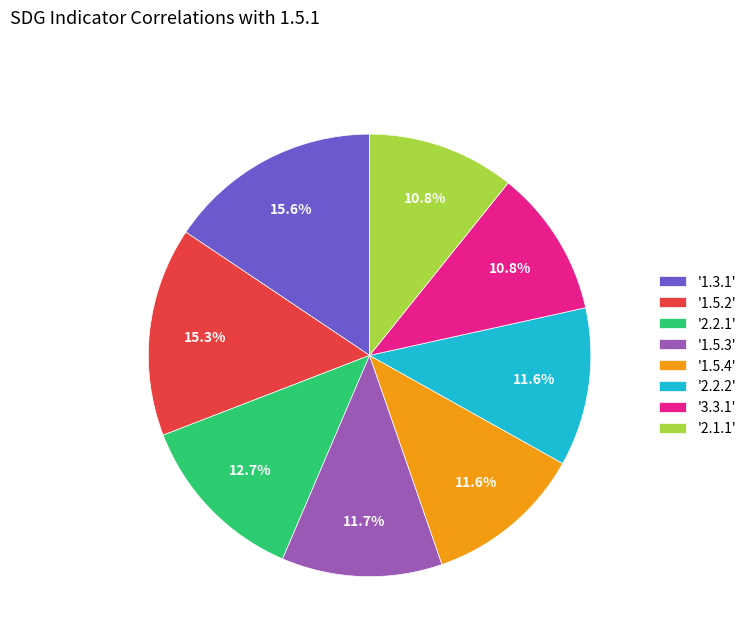

Does '2.2.1' represent more than half of the total?

No